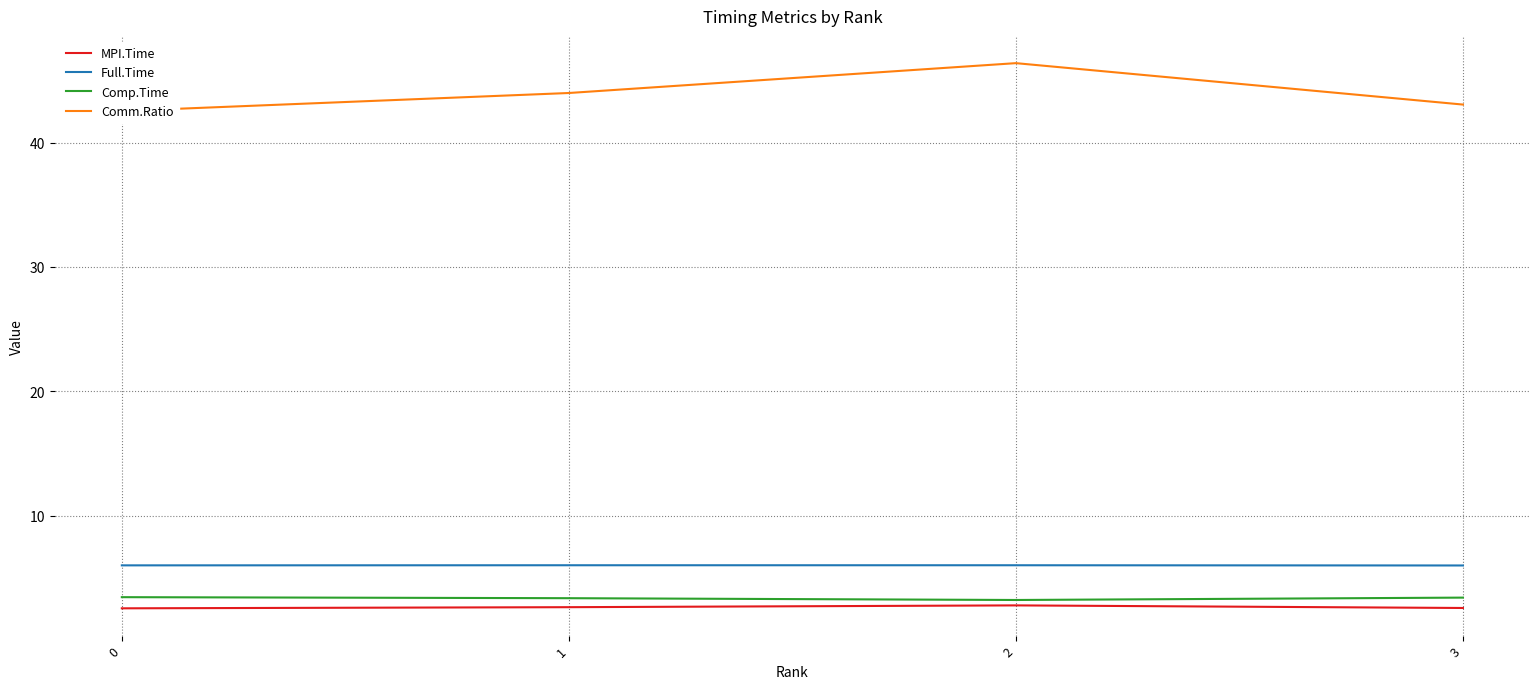

How many MPI.Time values are between 2 and 3?

4